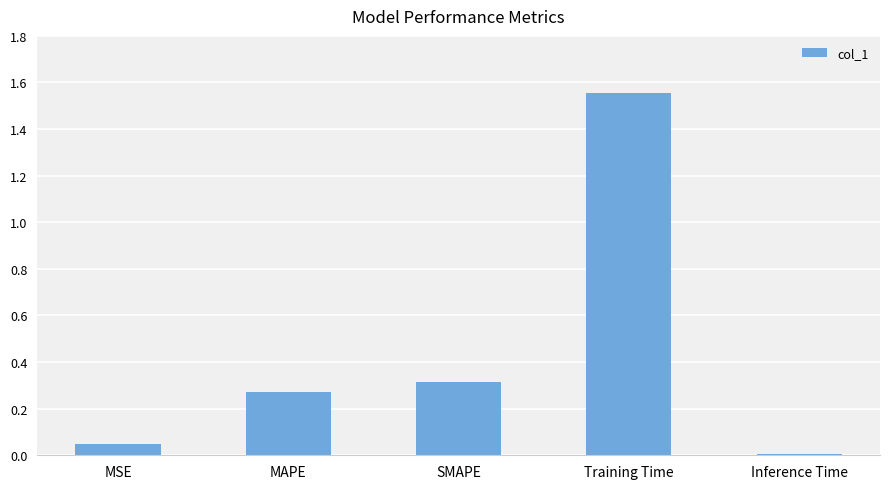

Between SMAPE and MSE, which is larger?

SMAPE